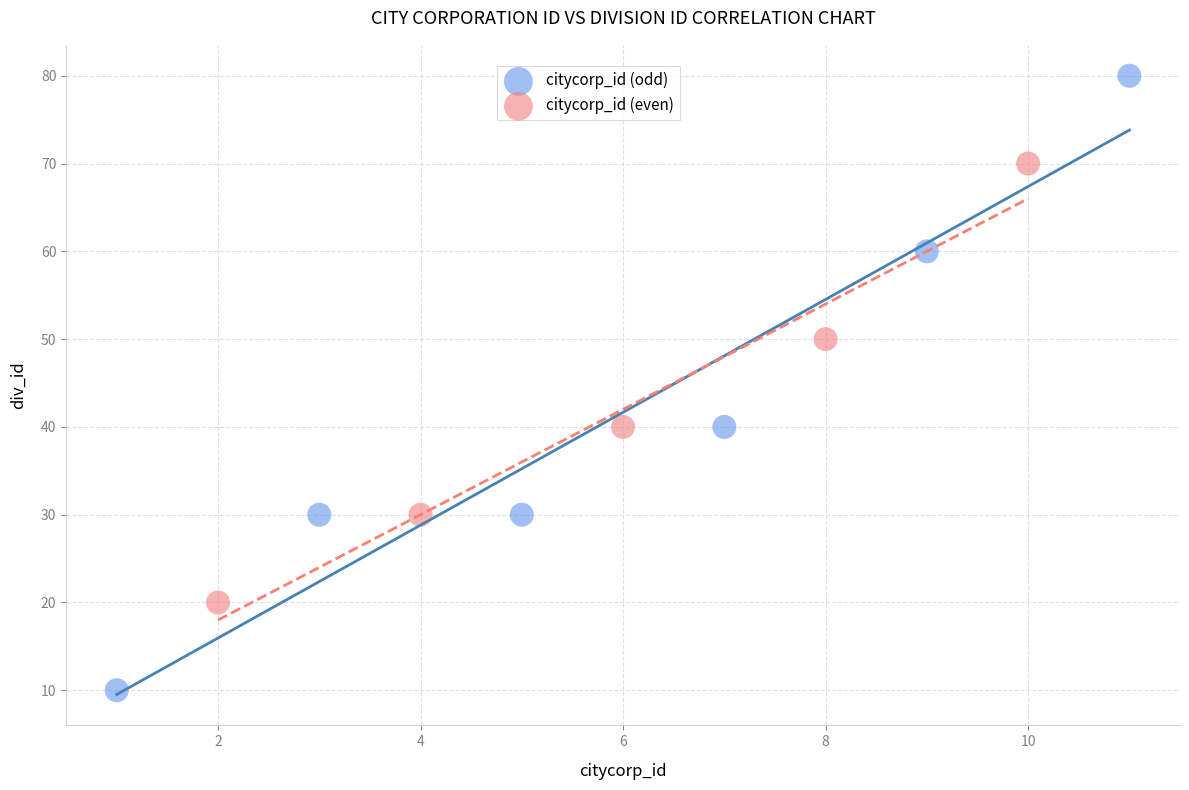

What are all the series names shown in the legend?

citycorp_id (odd), citycorp_id (even)